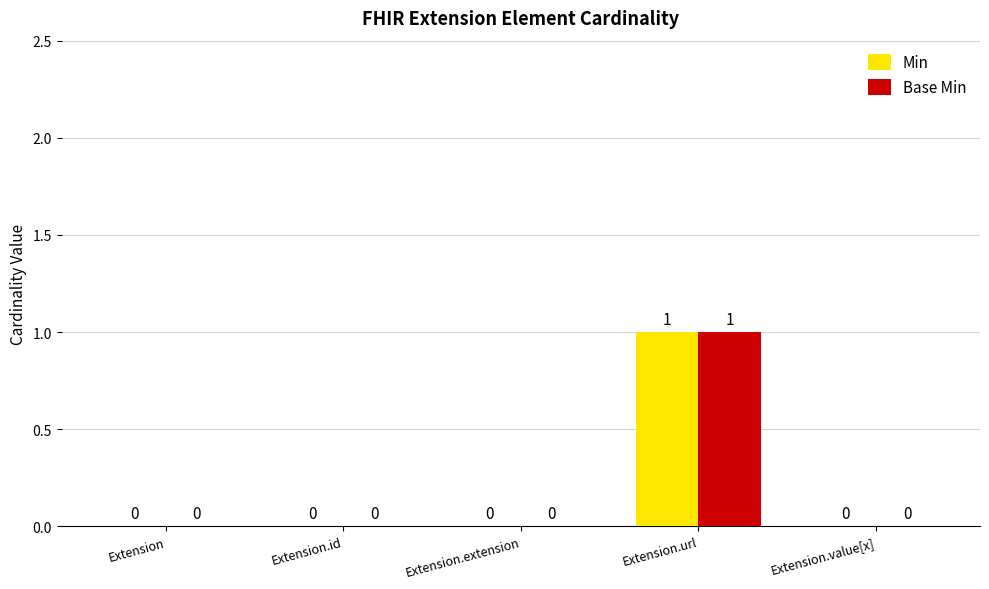

At which category is the sum across all series the highest?

Extension.url